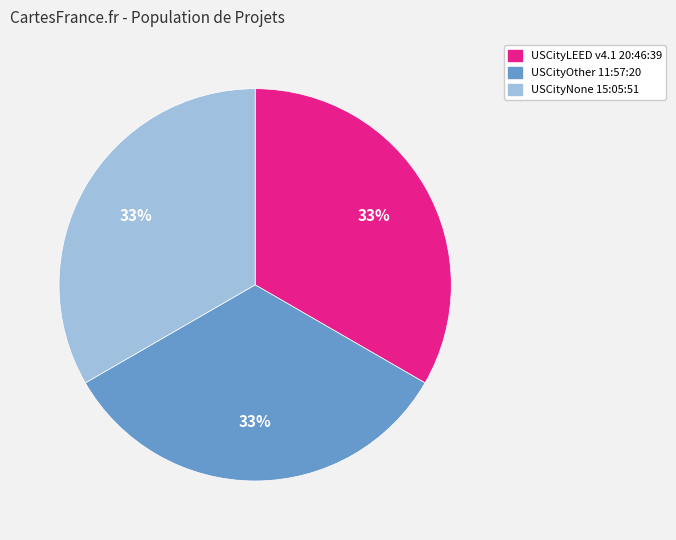

What percentage is the USCityNone 15:05:51 slice, to the nearest percent?

33%